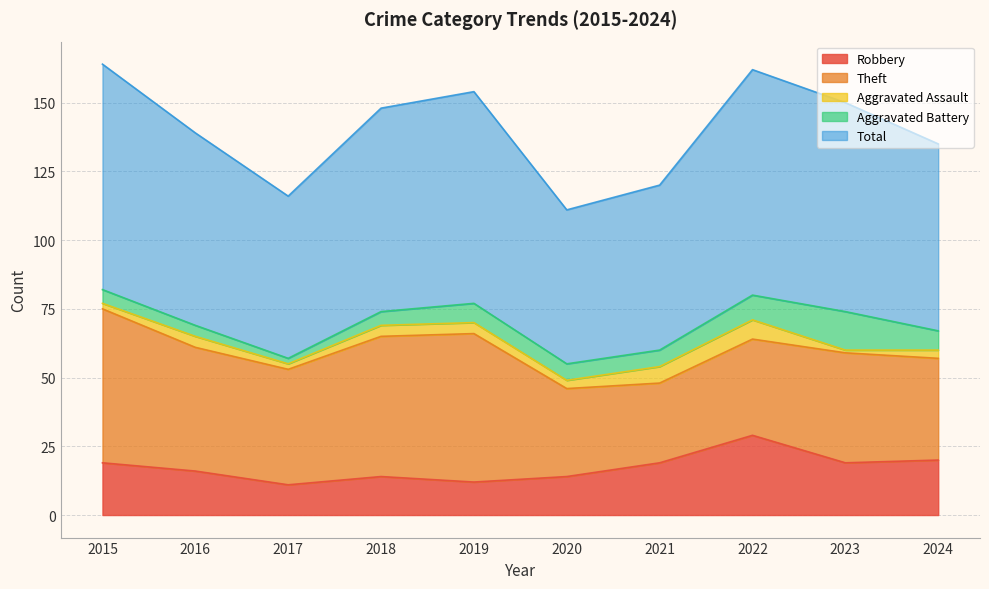

Reading left to right, transcribe all the data shown in this chart.

Robbery: 2015=19	2016=16	2017=11	2018=14	2019=12	2020=14	2021=19	2022=29	2023=19	2024=20
Theft: 2015=56	2016=45	2017=42	2018=51	2019=54	2020=32	2021=29	2022=35	2023=40	2024=37
Aggravated Assault: 2015=2	2016=4	2017=2	2018=4	2019=4	2020=3	2021=6	2022=7	2023=1	2024=3
Aggravated Battery: 2015=5	2016=4	2017=2	2018=5	2019=7	2020=6	2021=6	2022=9	2023=14	2024=7
Total: 2015=82	2016=70	2017=59	2018=74	2019=77	2020=56	2021=60	2022=82	2023=76	2024=68